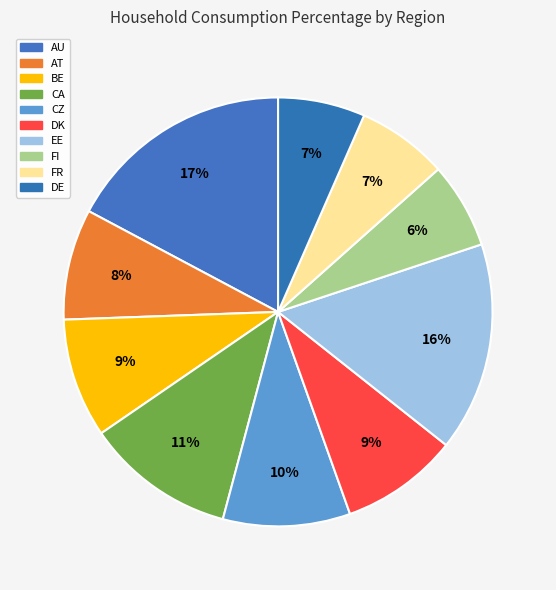

How much of the chart is everything except AT?

91.6%